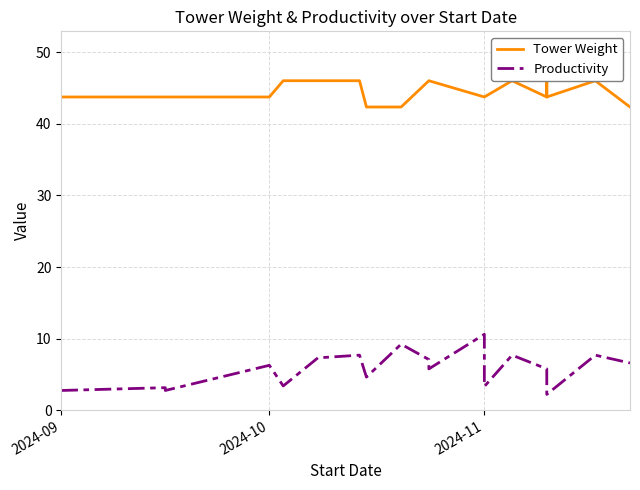

How many interior local valleys does the Productivity series have?

6